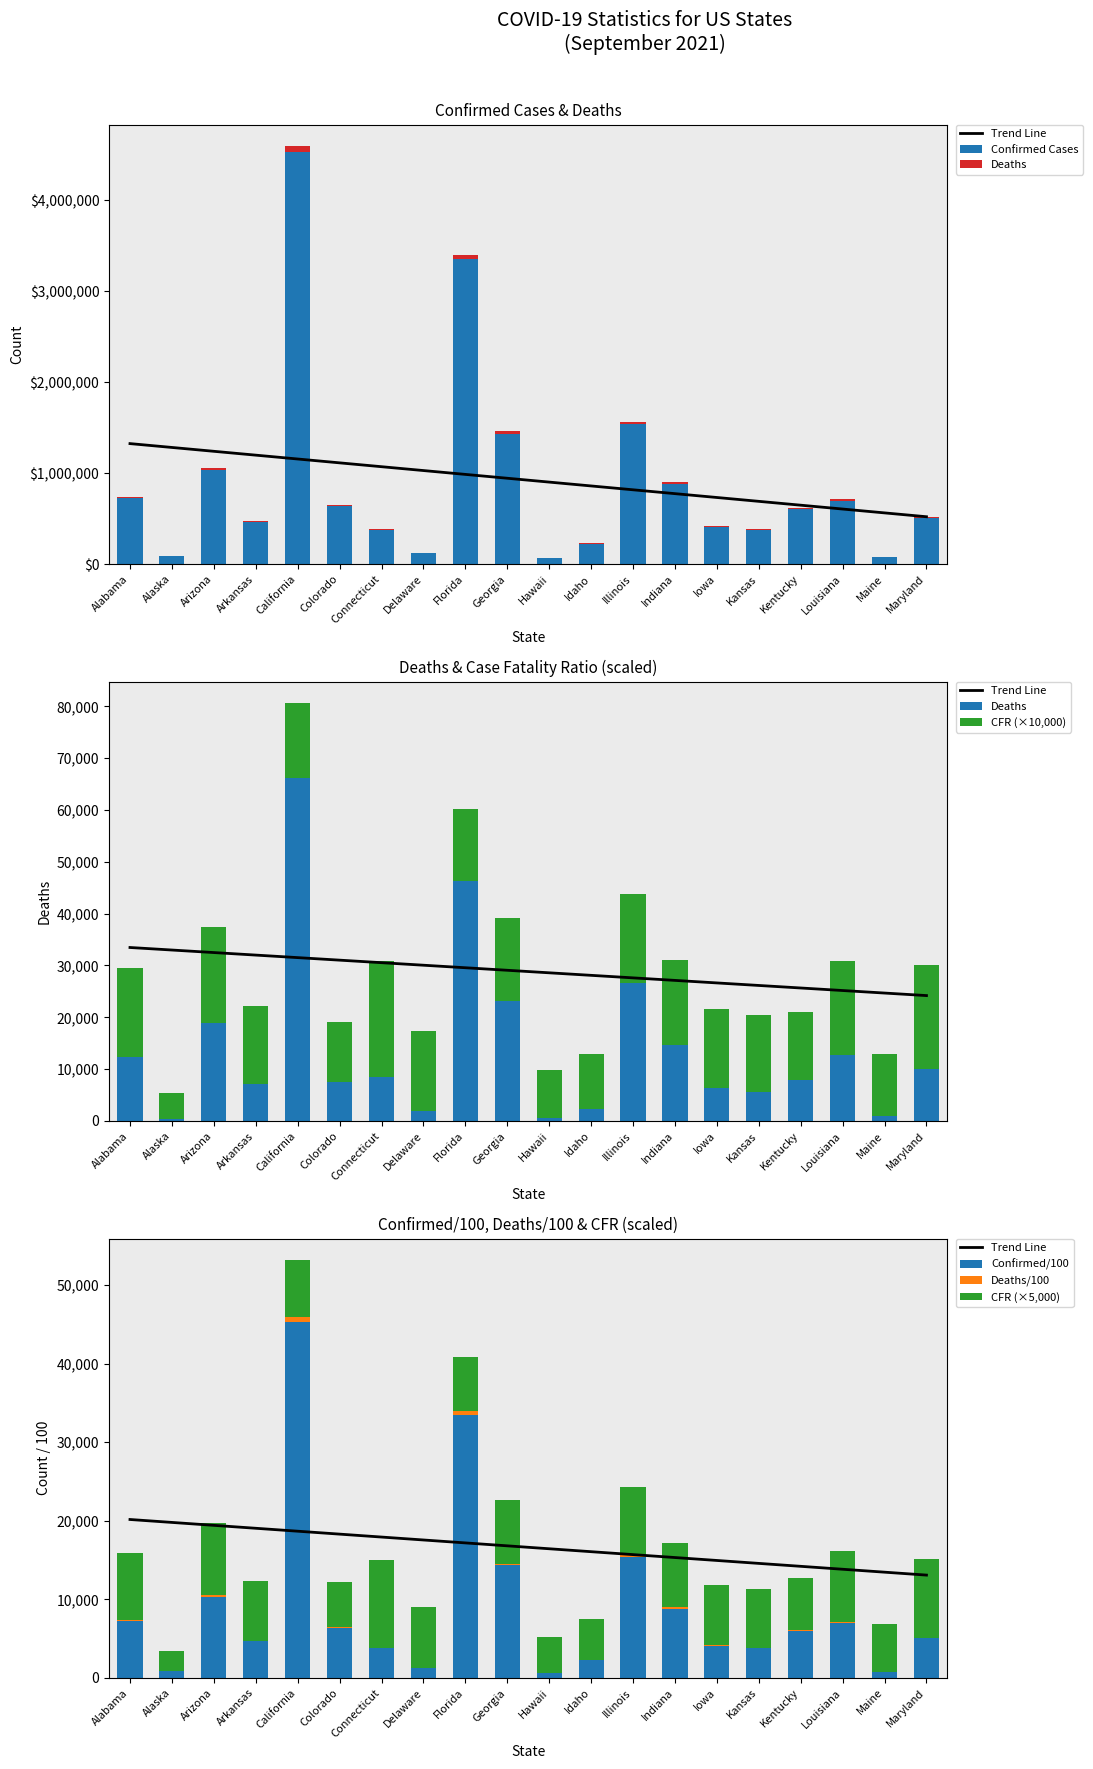

What is the average value of the Deaths series?

14005